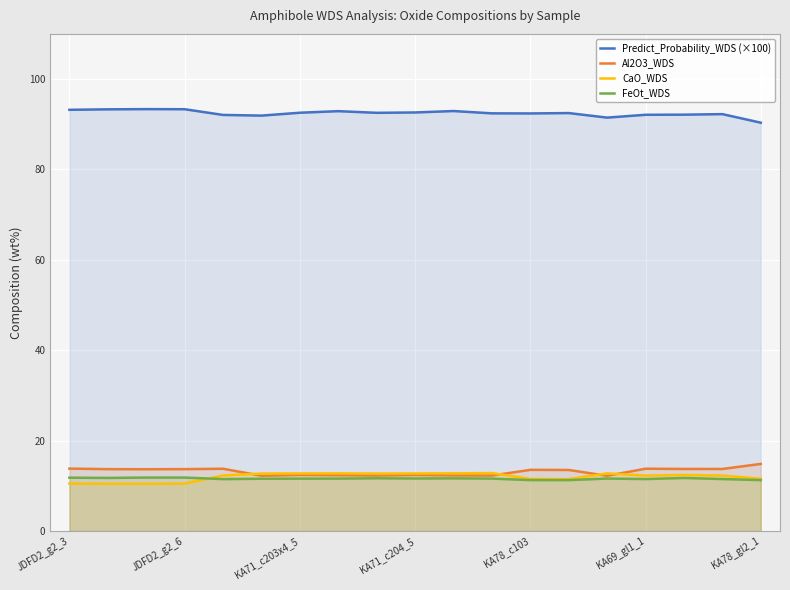

True or false: Predict_Probability_WDS (×100) and CaO_WDS cross at least once.

False